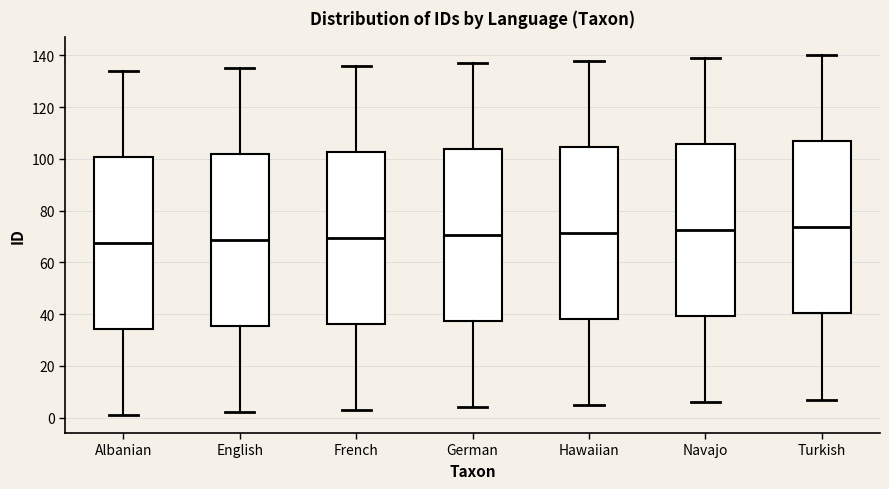

Reading left to right, read every box against the y-axis: the position of its median line, the range the box covers, and the ends of its whiskers. The values are not printed on the chart, so give them approximately, as read against the axis.

Albanian: median 68, box 34 to 100, whiskers 2 to 134
English: median 68, box 36 to 102, whiskers 2 to 136
French: median 70, box 36 to 102, whiskers 4 to 136
German: median 70, box 38 to 104, whiskers 4 to 138
Hawaiian: median 72, box 38 to 104, whiskers 6 to 138
Navajo: median 72, box 40 to 106, whiskers 6 to 140
Turkish: median 74, box 40 to 106, whiskers 8 to 140